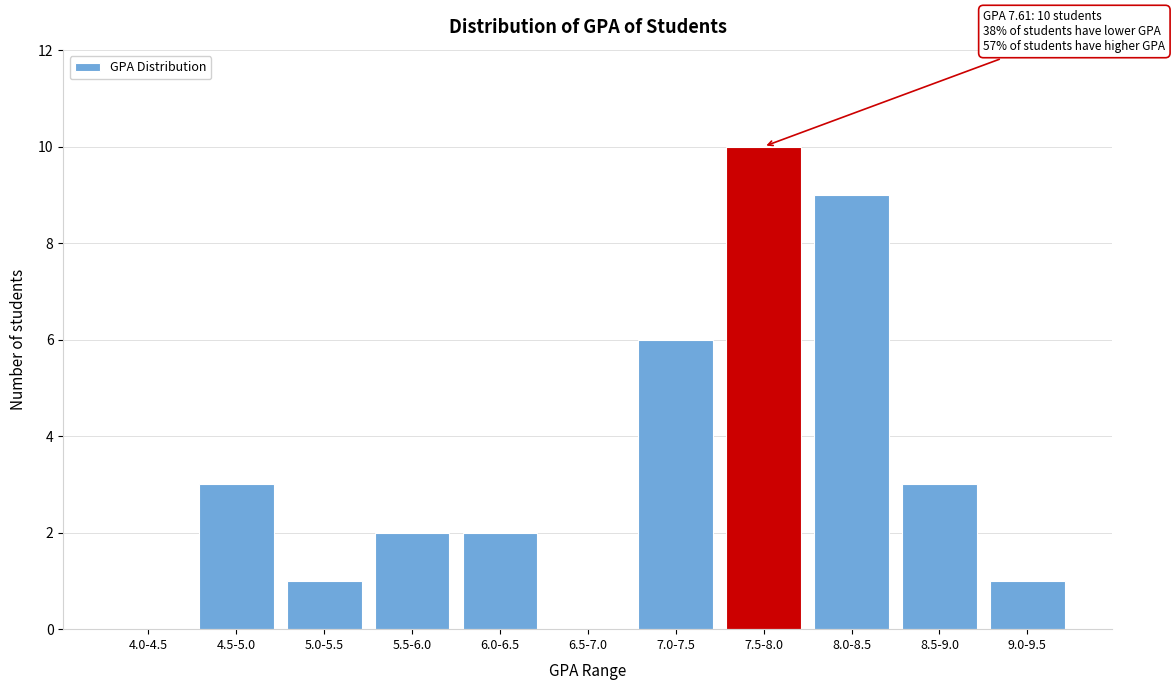

Reading left to right, what are all the values shown in this chart?

4.0-4.5=0	4.5-5.0=3	5.0-5.5=1	5.5-6.0=2	6.0-6.5=2	6.5-7.0=0	7.0-7.5=6	7.5-8.0=10	8.0-8.5=9	8.5-9.0=3	9.0-9.5=1